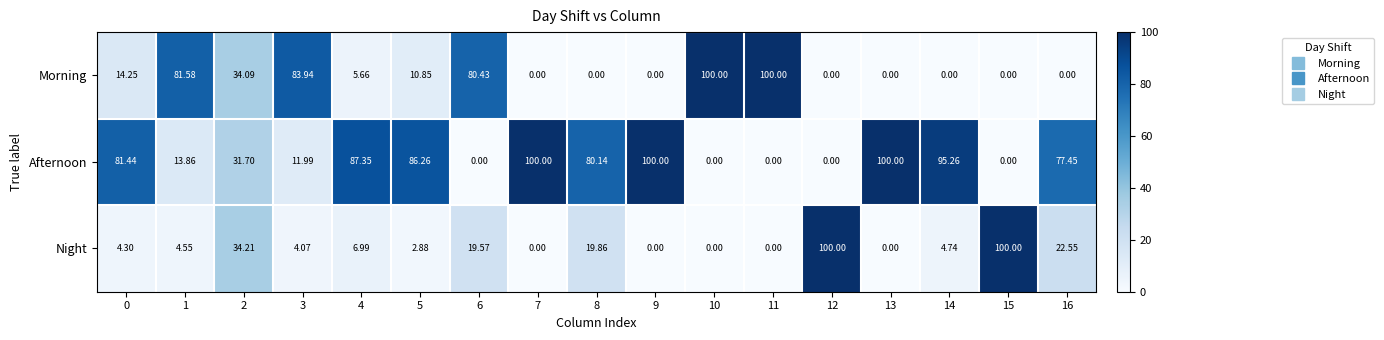

List the series in order of their overall mean, highest first.

Afternoon, Morning, Night